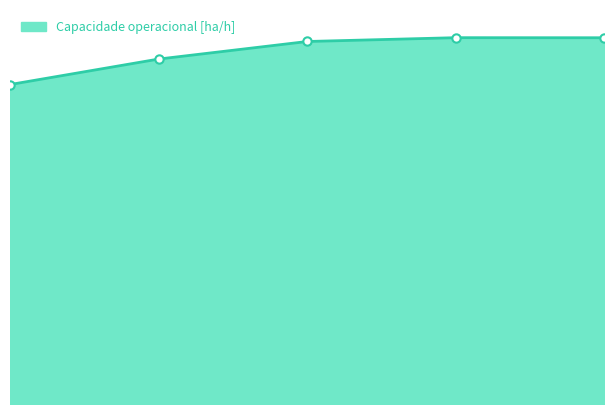

What is the difference between the second highest and second lowest values?

0.5